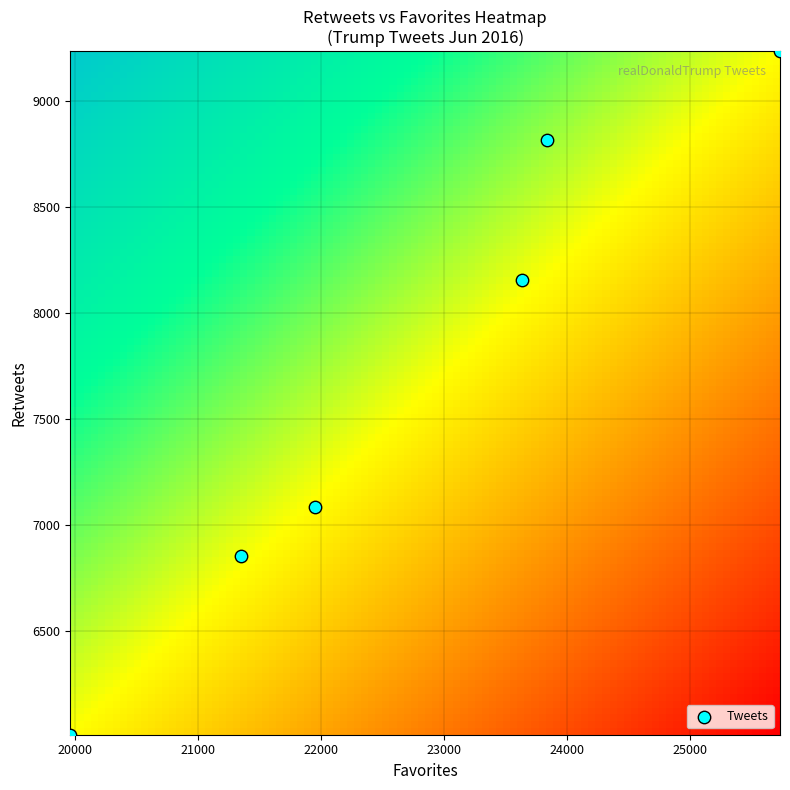

What is the range of X values (max minus min)?

5773